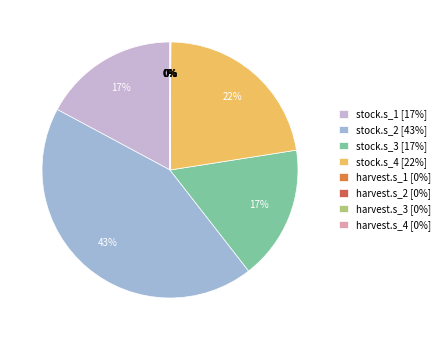

Which slice is the smallest?

harvest.s_3